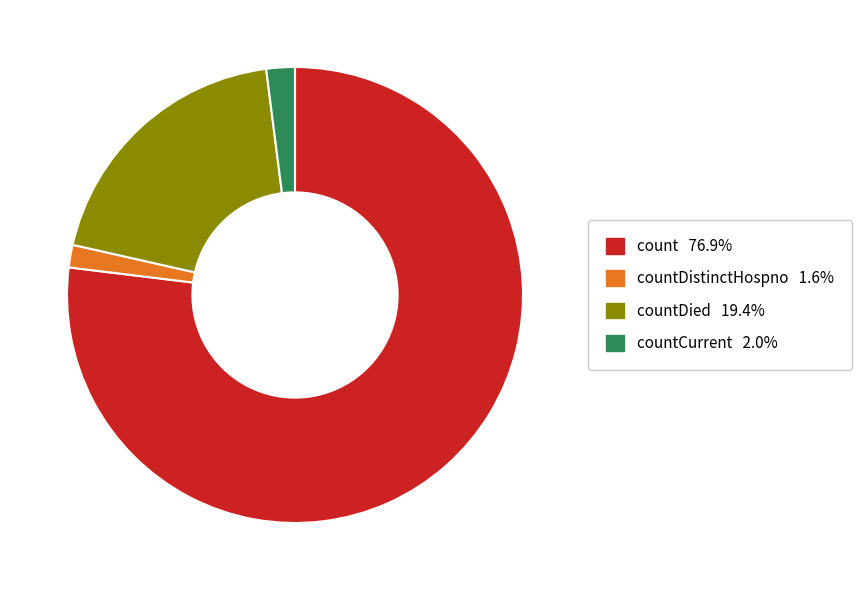

Does any single category account for the majority?

Yes